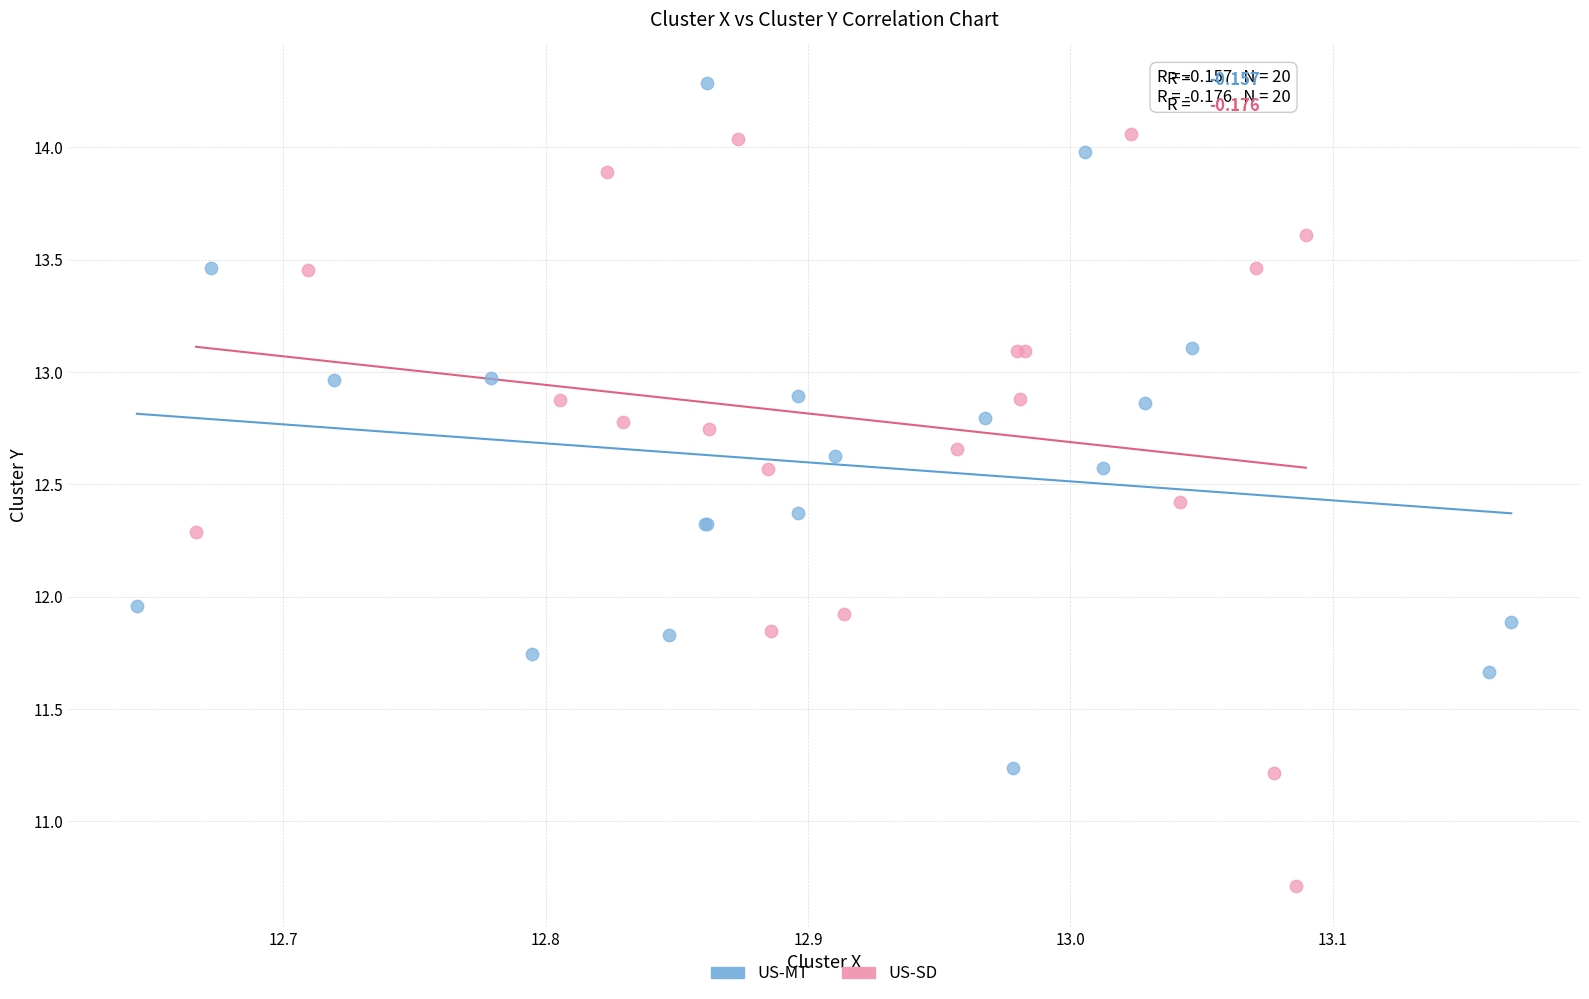

What are all the series names shown in the legend?

US-MT, US-SD